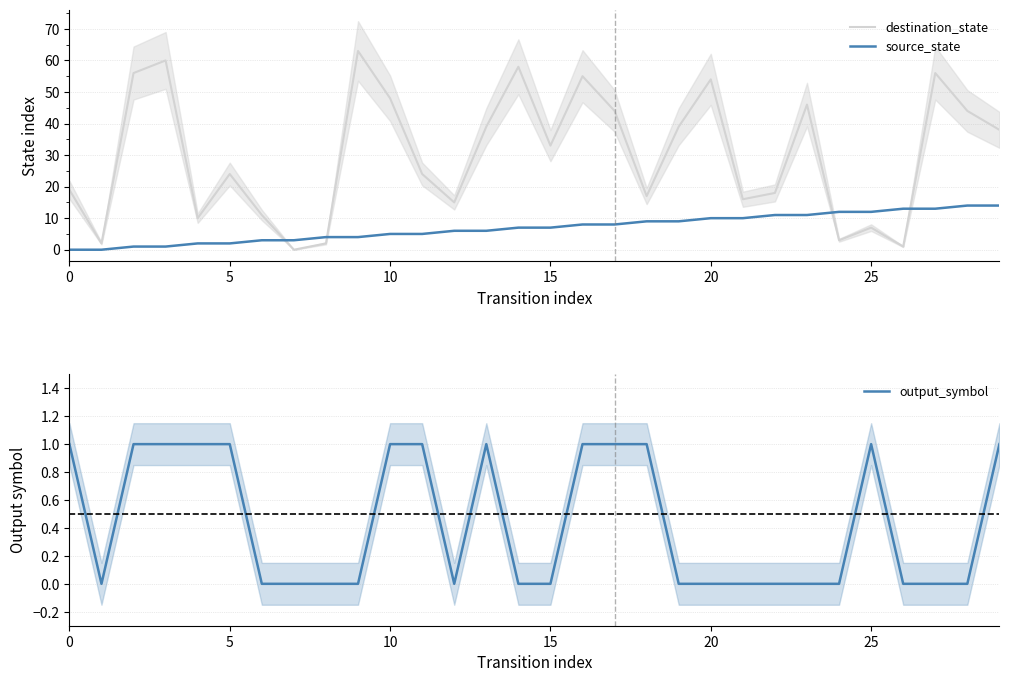

Where does the source_state series first go above 7?

16